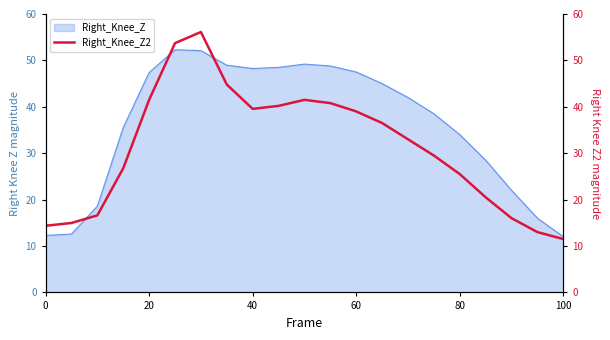

What is the value of the 14th point from the left?

36.5